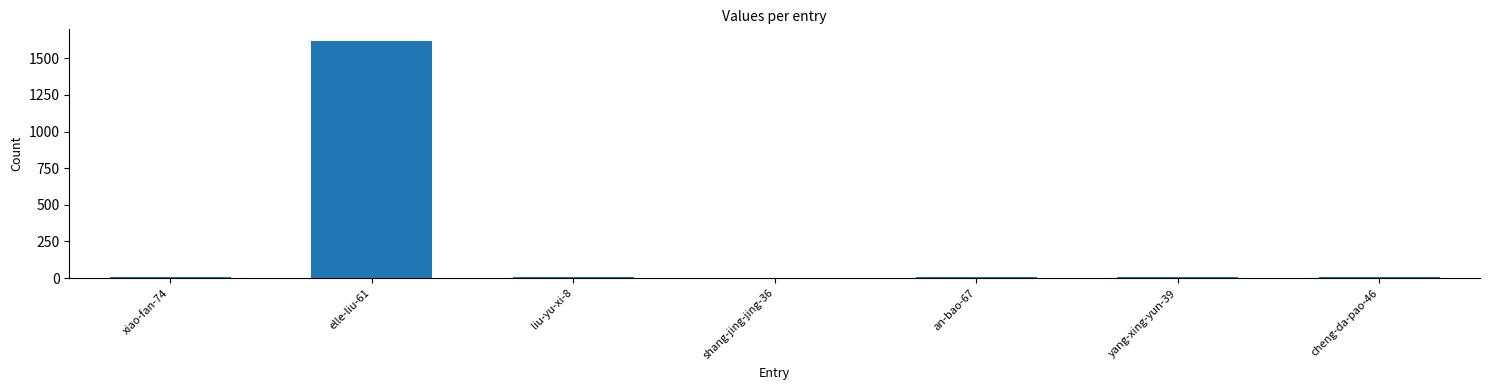

What is the average value?

237